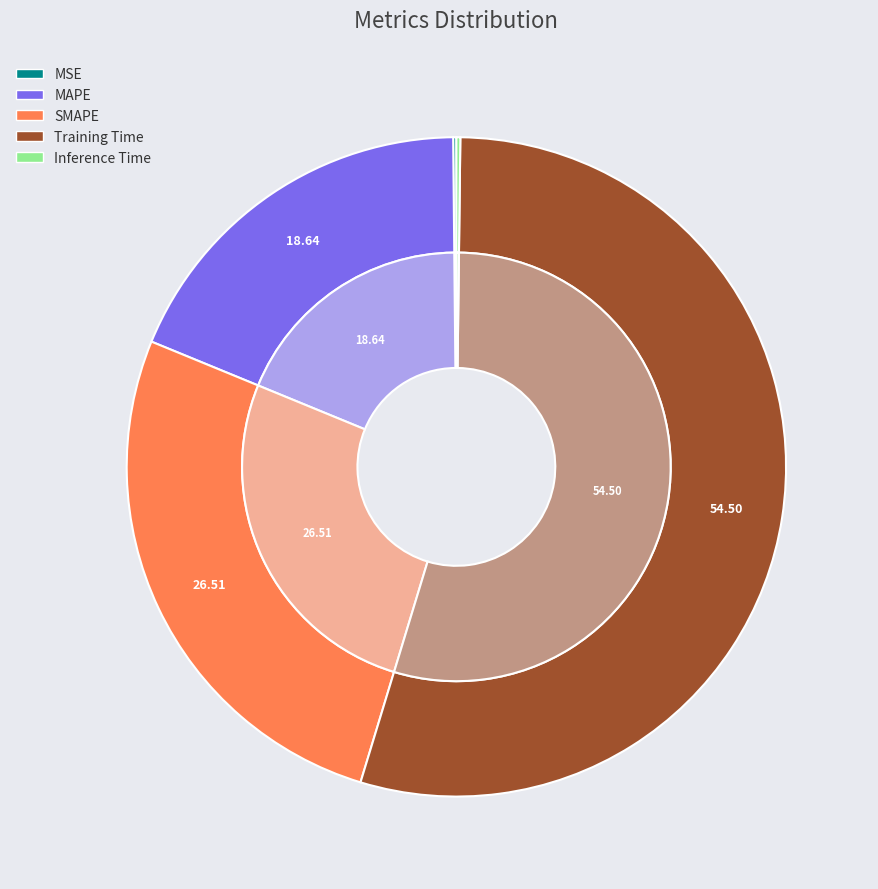

Is Training Time the majority of the pie?

Yes